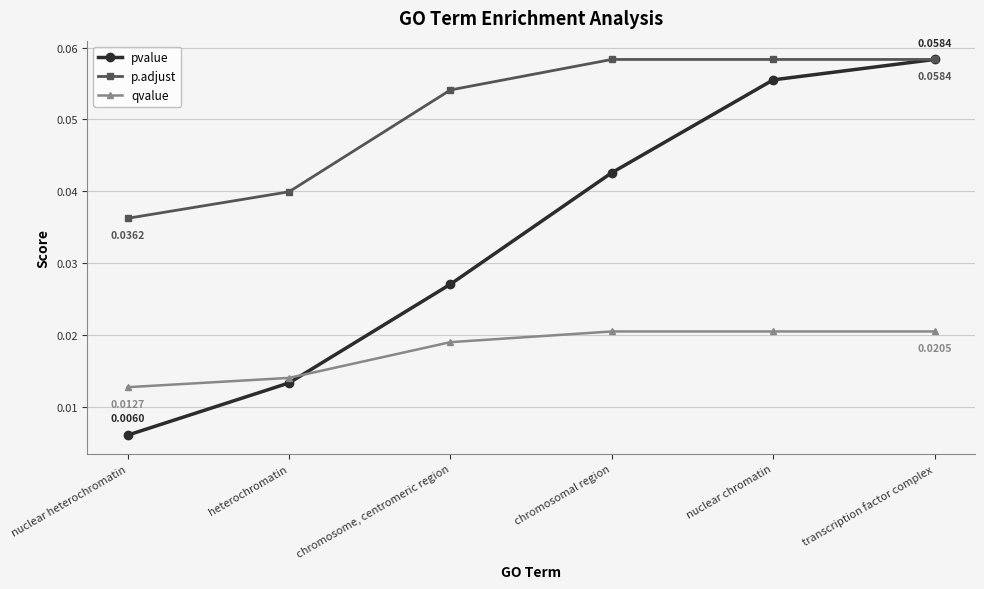

Count the number of categories in the chart.

6